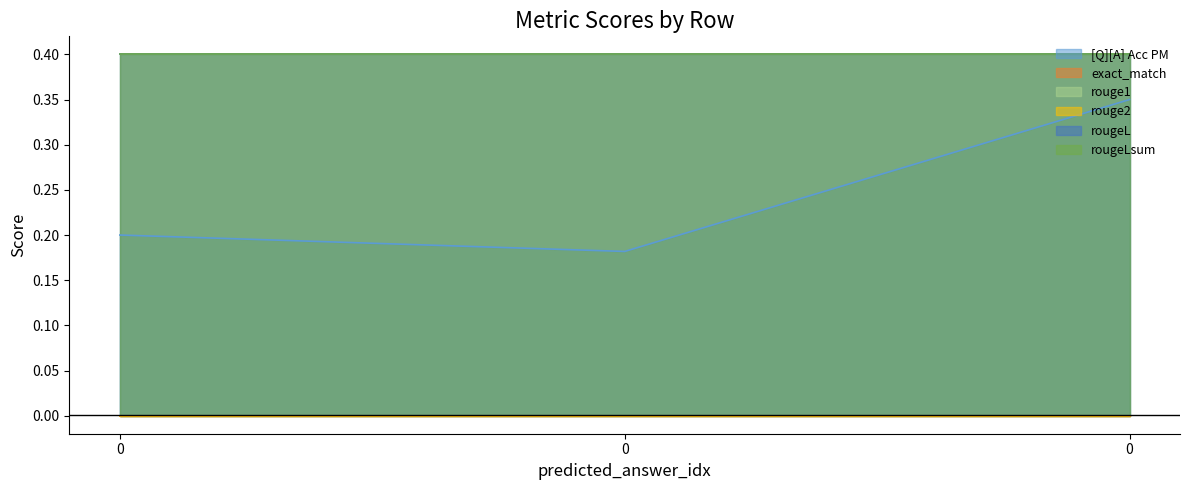

How many categories are shown in the chart?

3